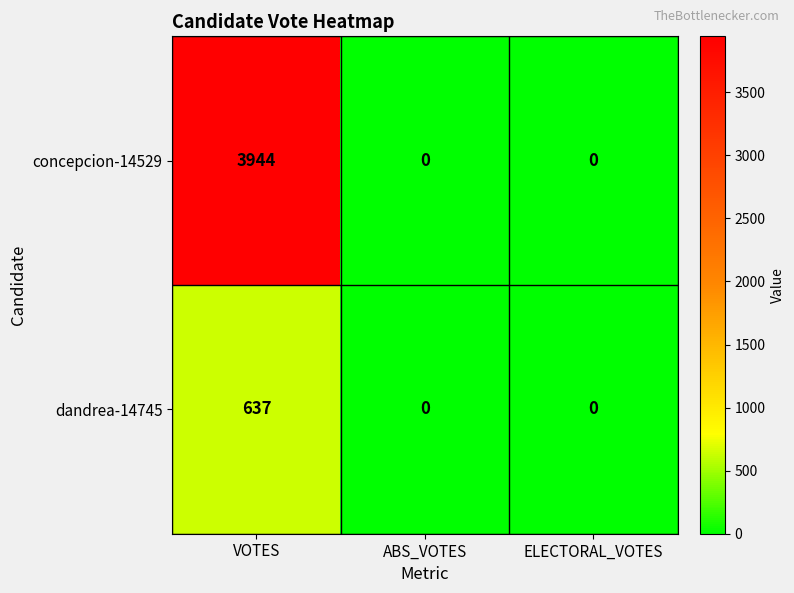

Reading left to right, transcribe all the data shown in this chart.

concepcion-14529: VOTES=3944	ABS_VOTES=0	ELECTORAL_VOTES=0
dandrea-14745: VOTES=637	ABS_VOTES=0	ELECTORAL_VOTES=0